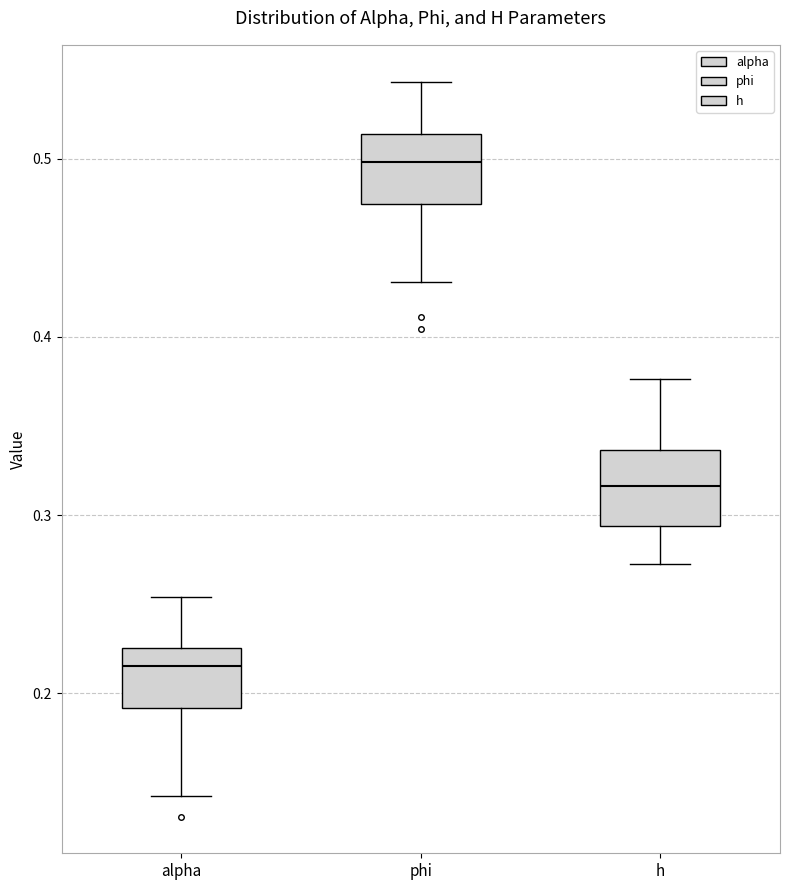

Where does the upper whisker of the box for alpha end on the y-axis? The values are not printed on the chart, so give them approximately, as read against the axis.

0.25